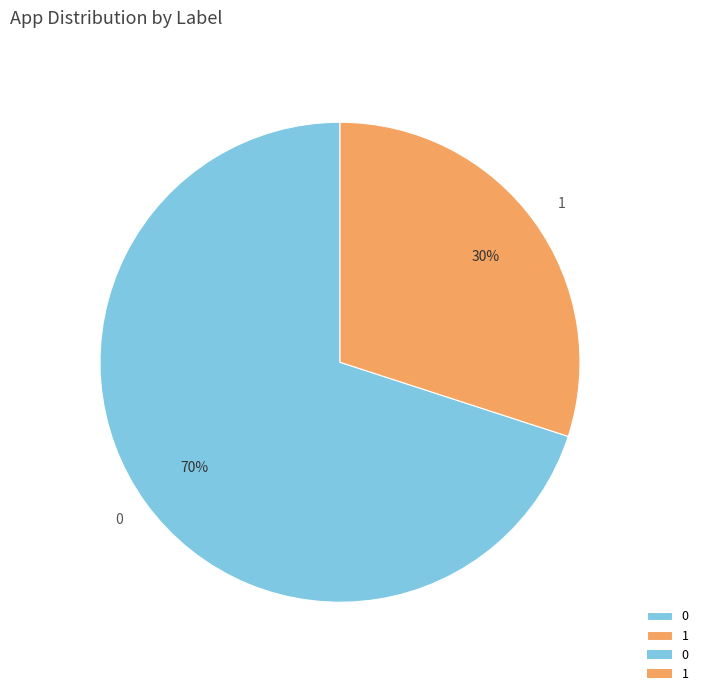

Is it true that 0 is 70% of the pie?

True